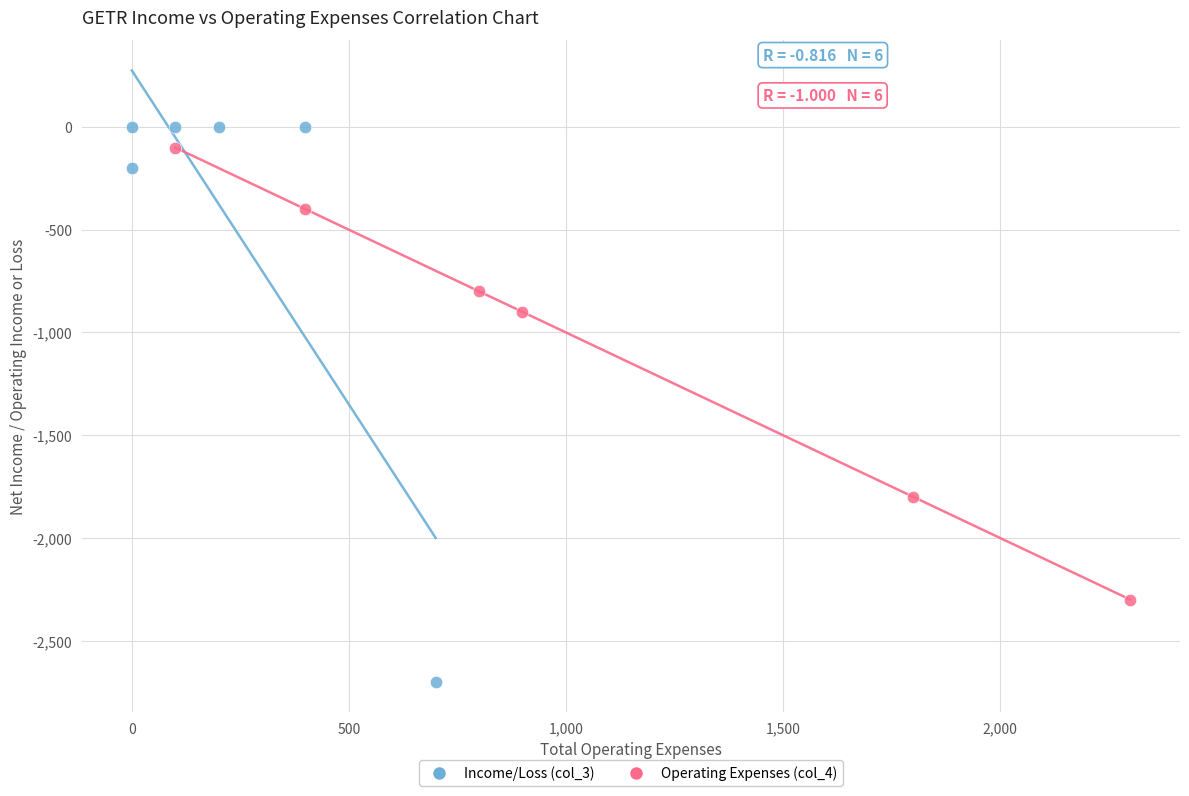

Which series has the widest spread of Y values?

Income/Loss (col_3)